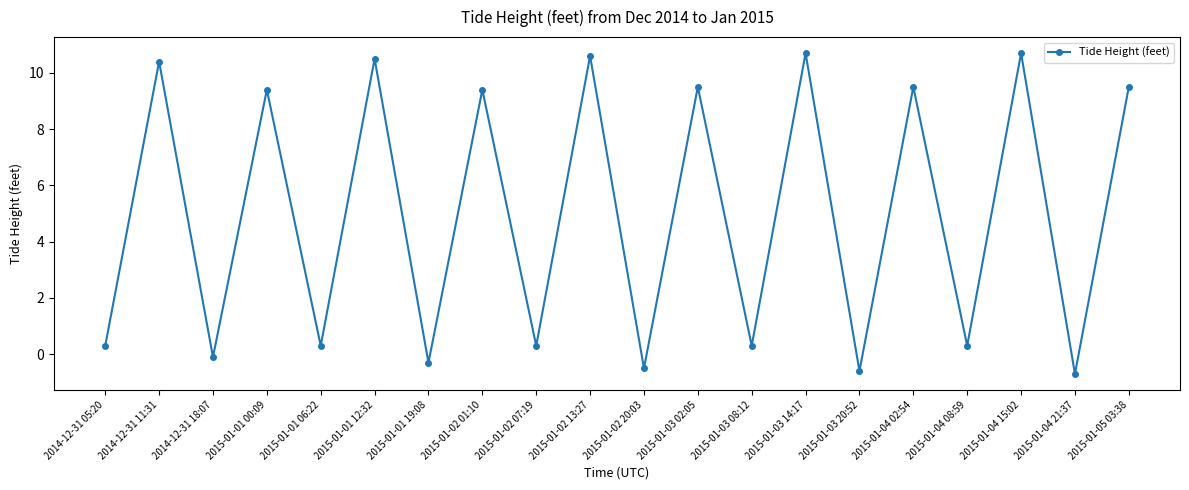

What is the maximum value shown in the chart?

10.7